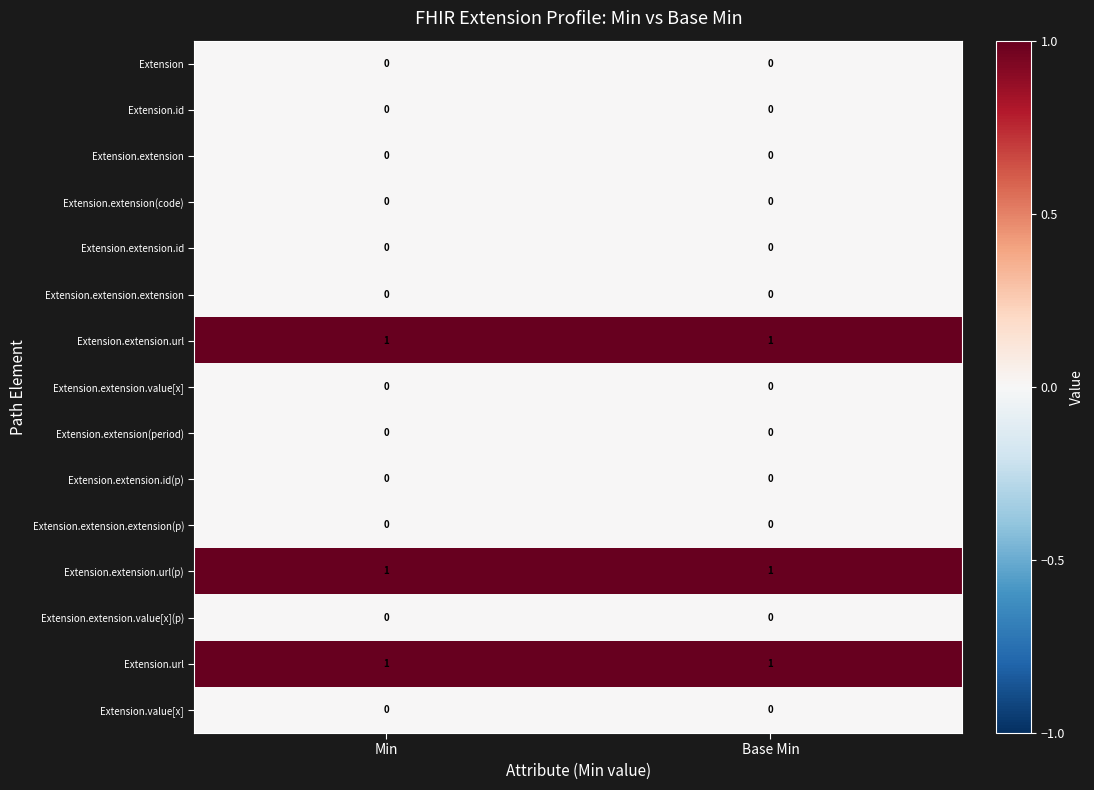

Is the value of Extension.extension at Base Min greater than the value of Extension.extension.url at Base Min?

No